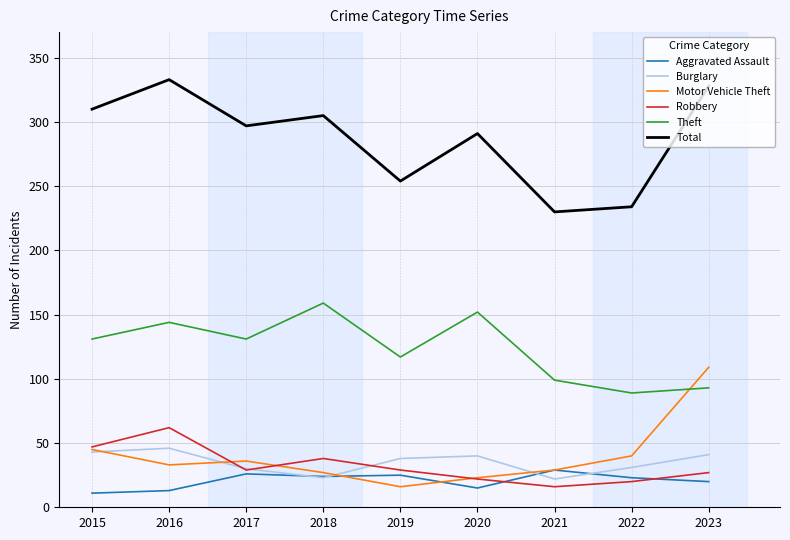

List the labels in order of Total value, largest first.

2016, 2023, 2015, 2018, 2017, 2020, 2019, 2022, 2021